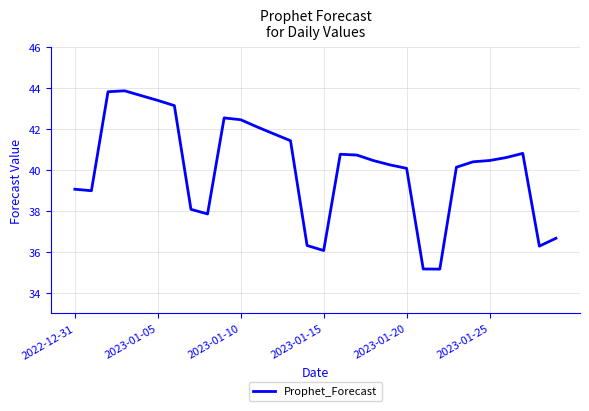

Is this an area chart (filled region under the line)?

No